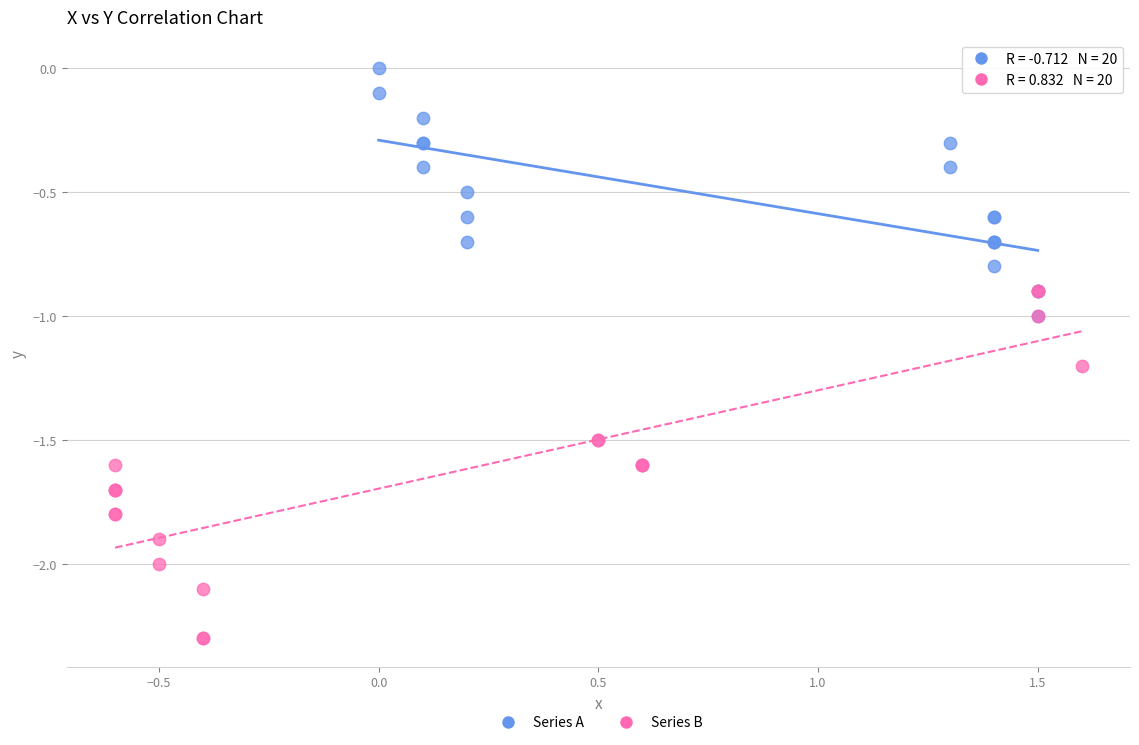

Which series has the widest spread of Y values?

Series B